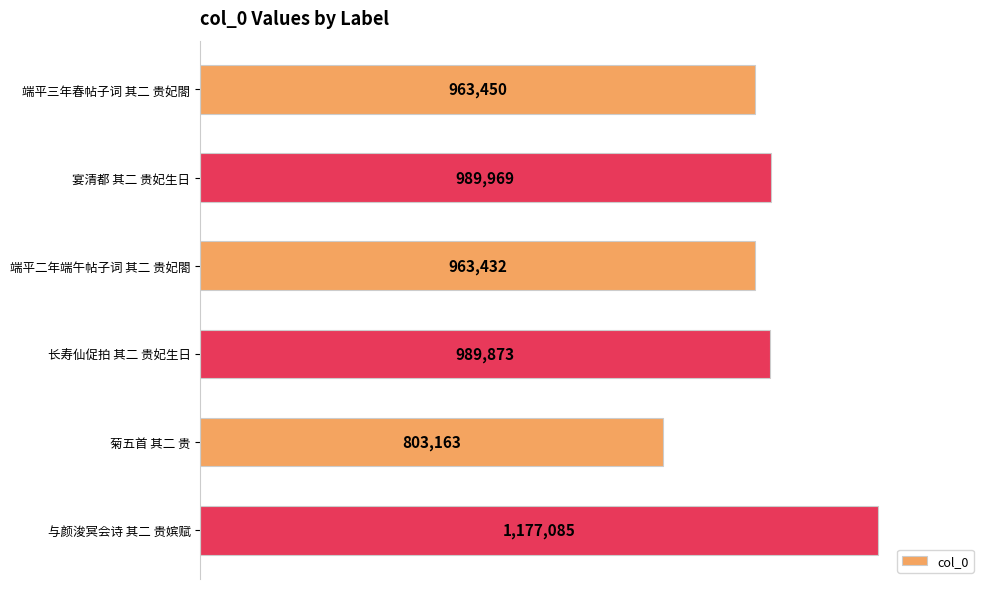

Are the bars horizontal?

Yes